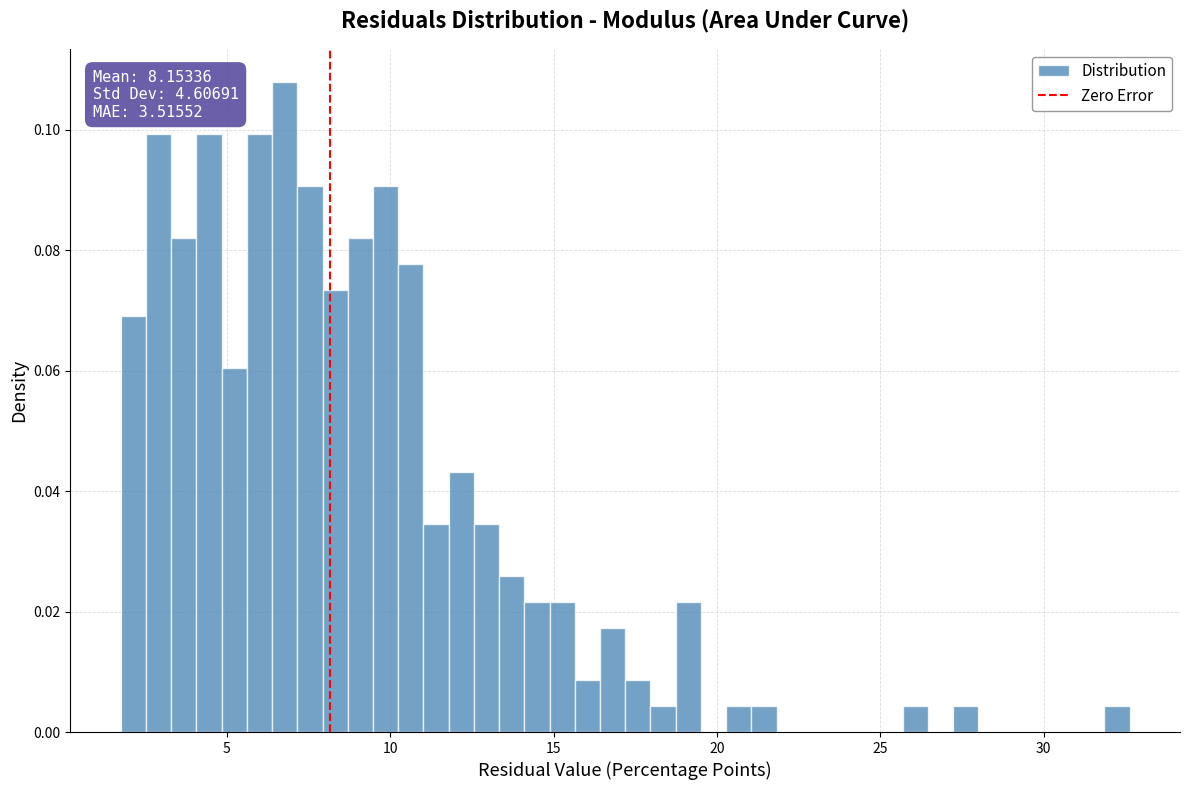

Read against the x-axis, roughly where is the centre of the tallest bar?

7.0